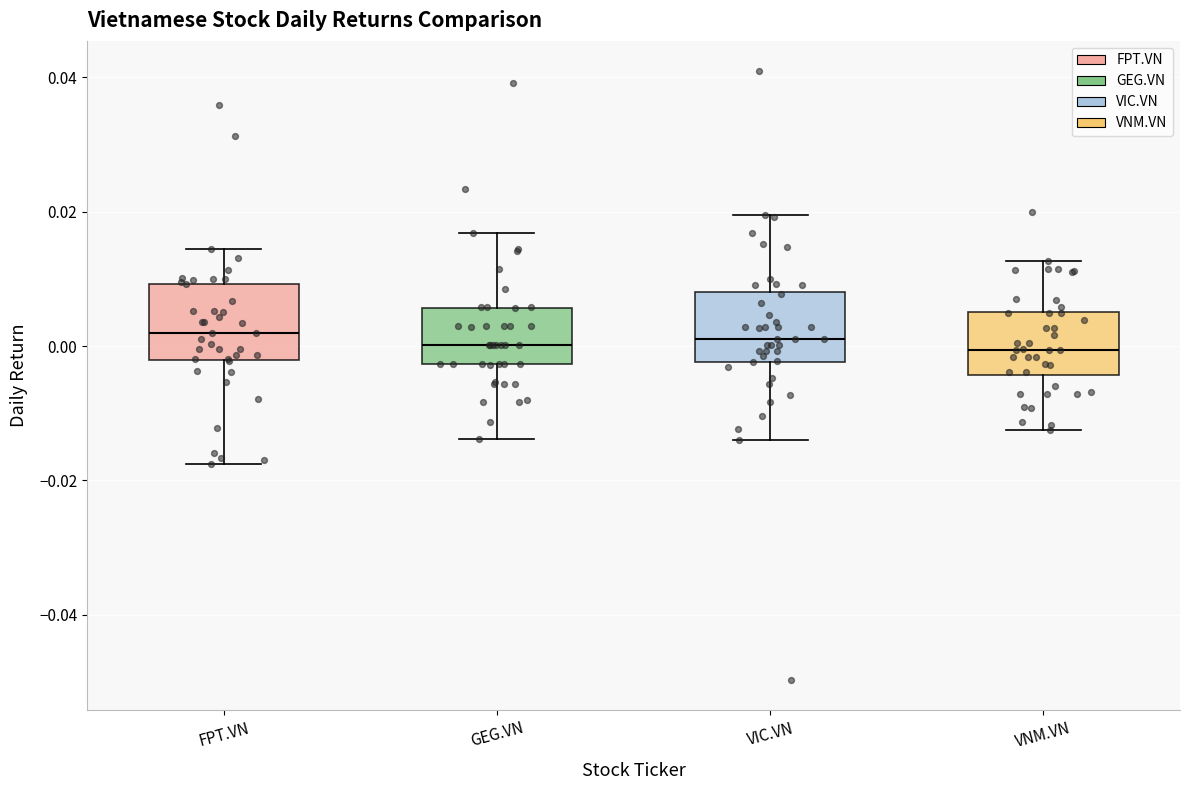

Where does the lower whisker of the box for GEG.VN end on the y-axis? The values are not printed on the chart, so give them approximately, as read against the axis.

-0.014